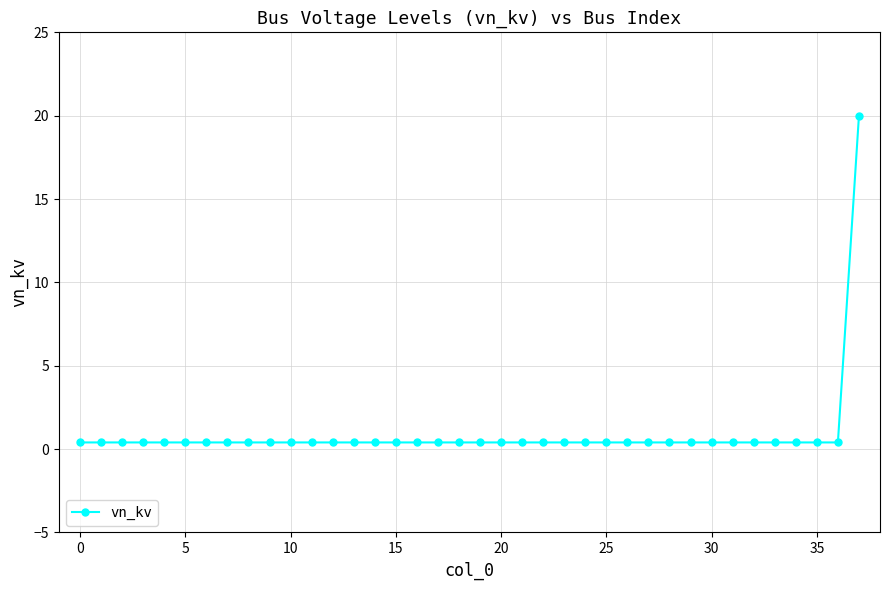

What is the value of the 38th point from the left?

20.0